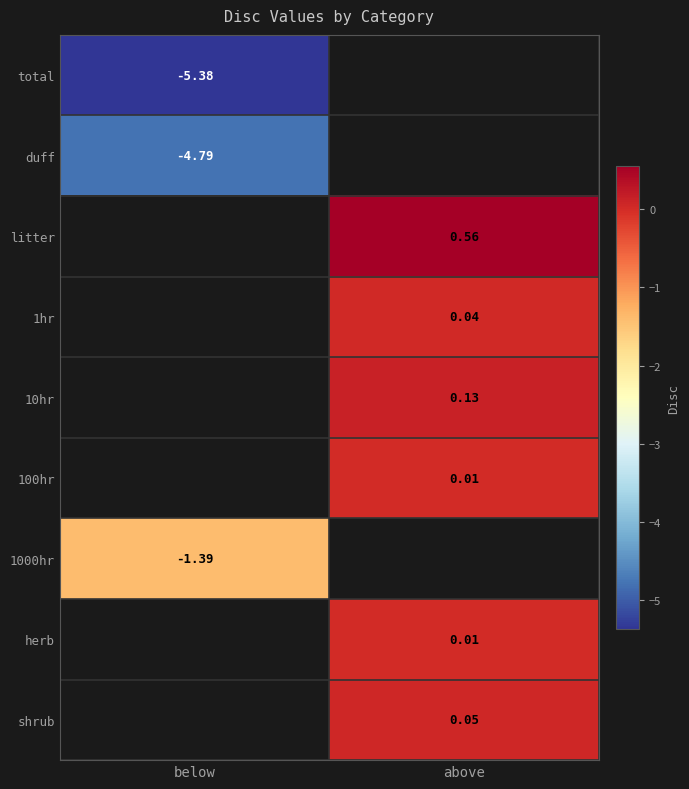

Which category has the lowest value across all series?

below